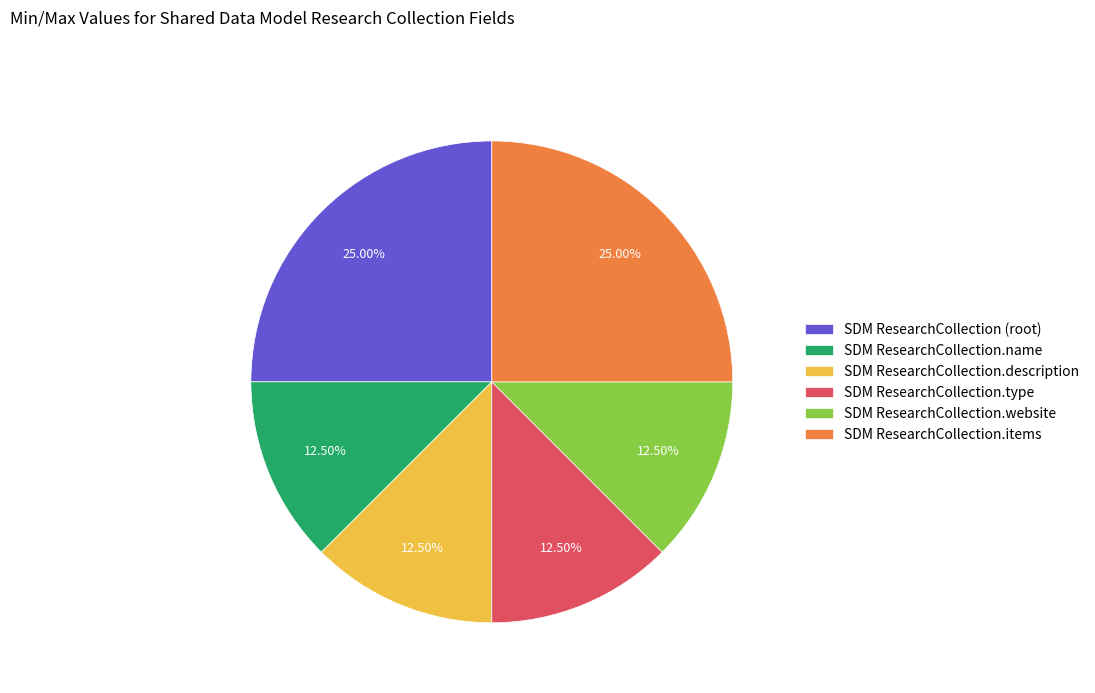

What is the ratio of the value at SDM ResearchCollection.type to the value at SDM ResearchCollection.items?

0.5